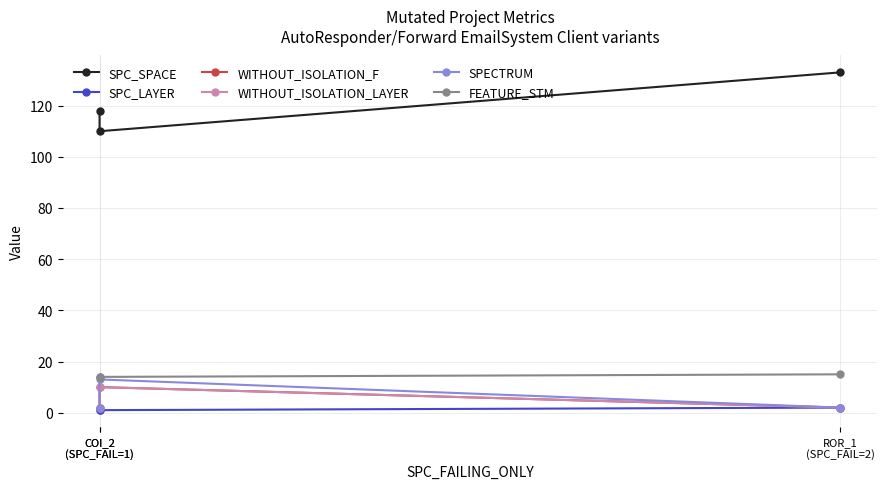

Which series has the widest spread of values?

SPC_SPACE